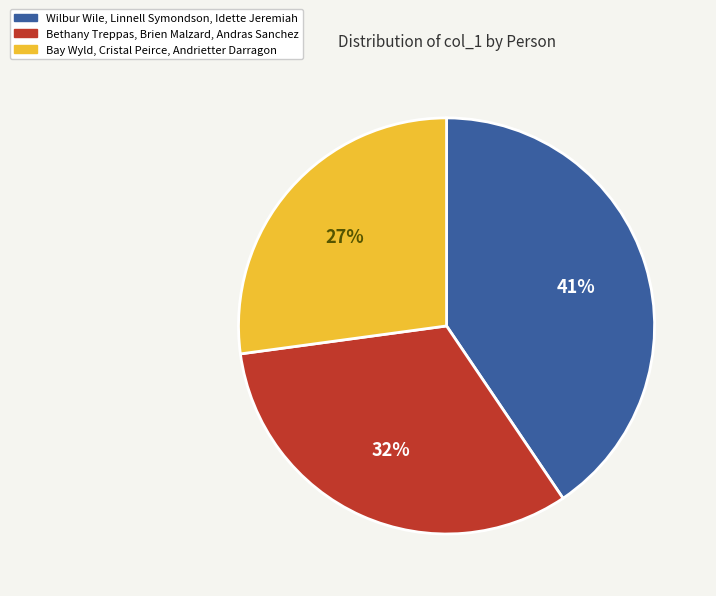

Is there a majority slice in this chart?

No